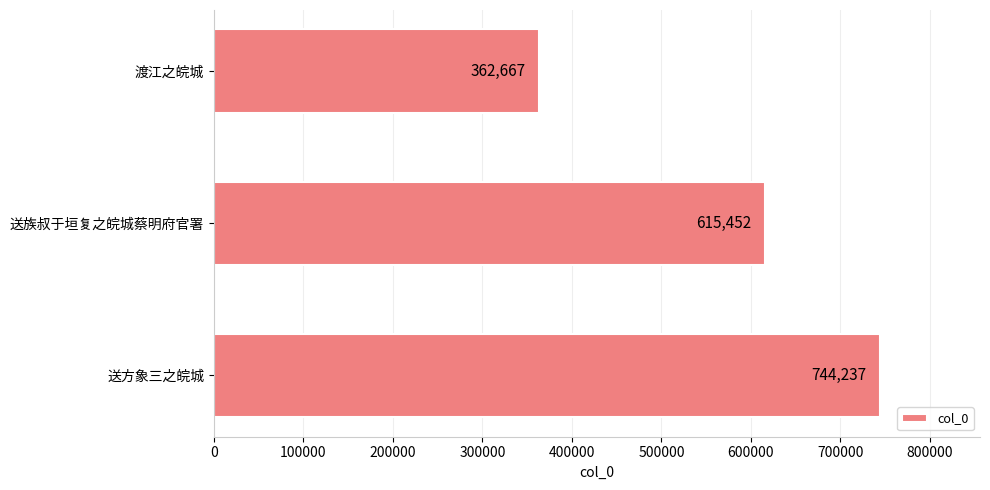

Are the bars grouped side by side (vs. stacked)?

No